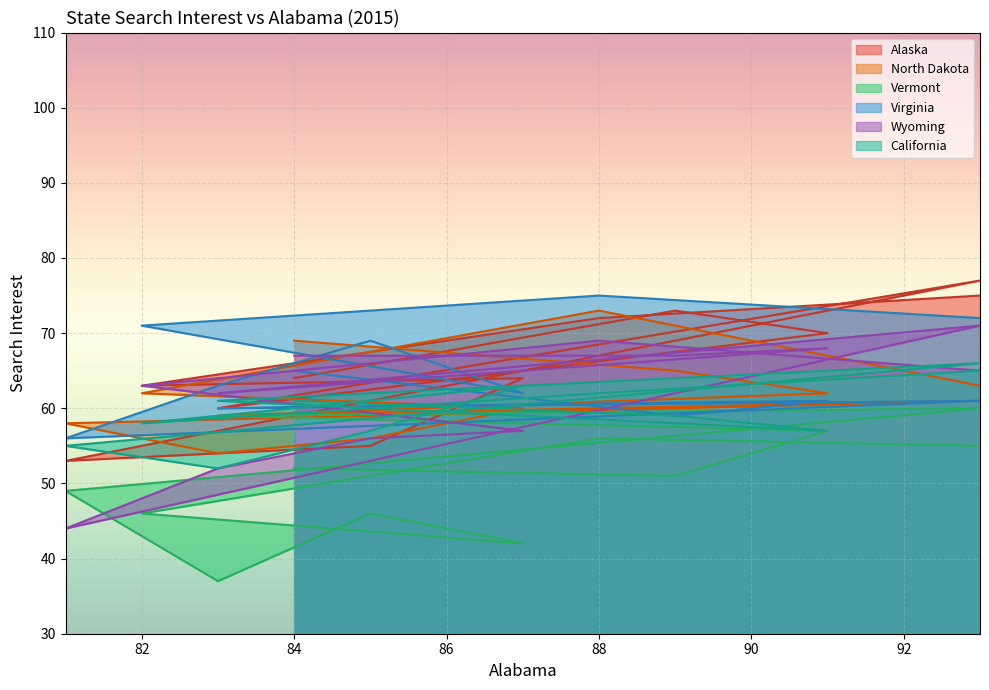

Which label corresponds to the smallest value in the chart?

83